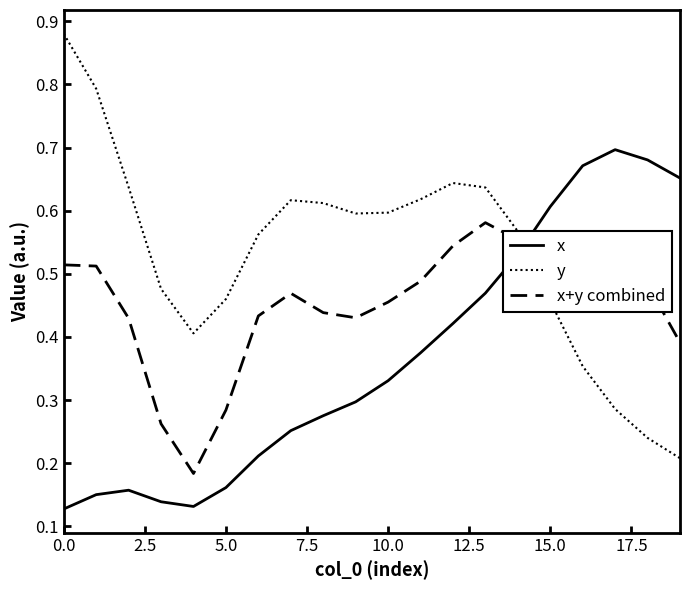

What is the smallest value displayed?

0.1